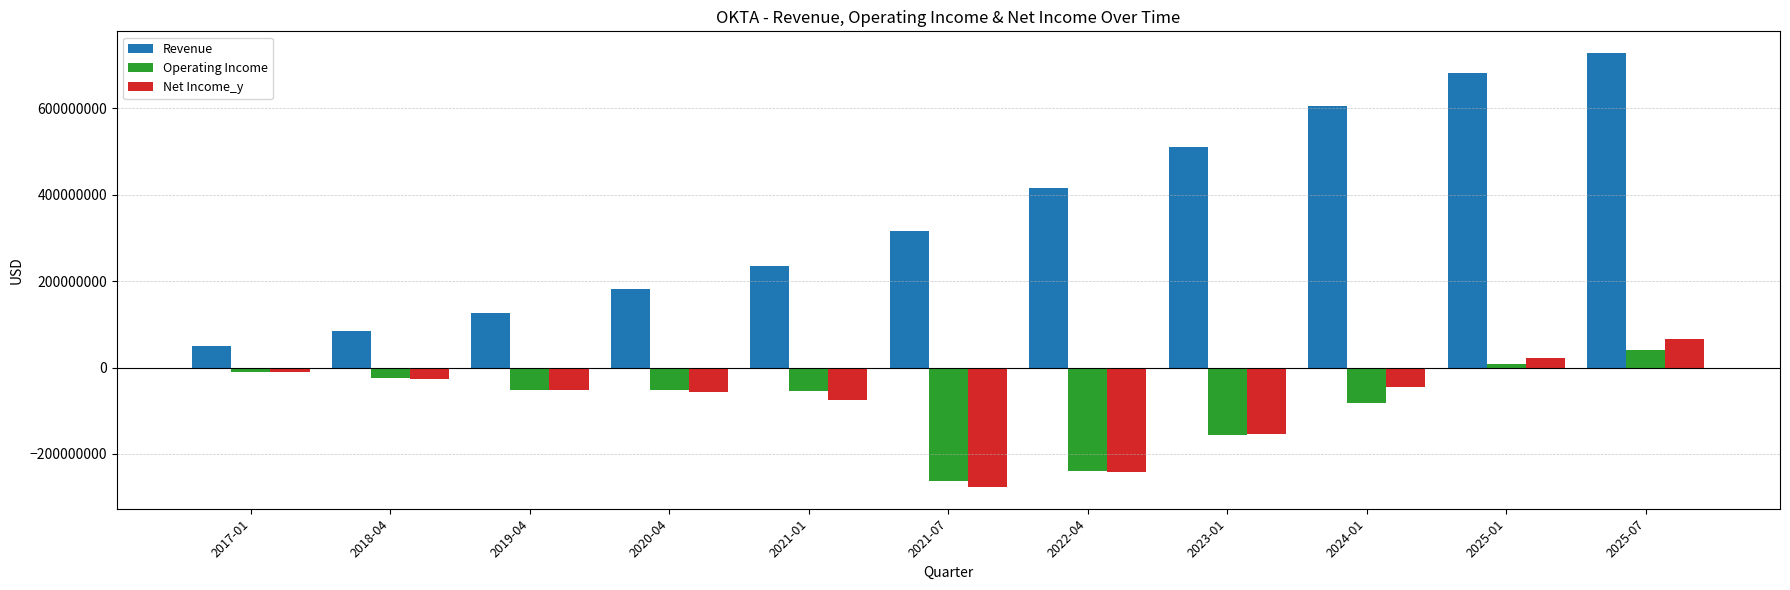

List the series in order of their peak value, lowest first.

Operating Income, Net Income_y, Revenue